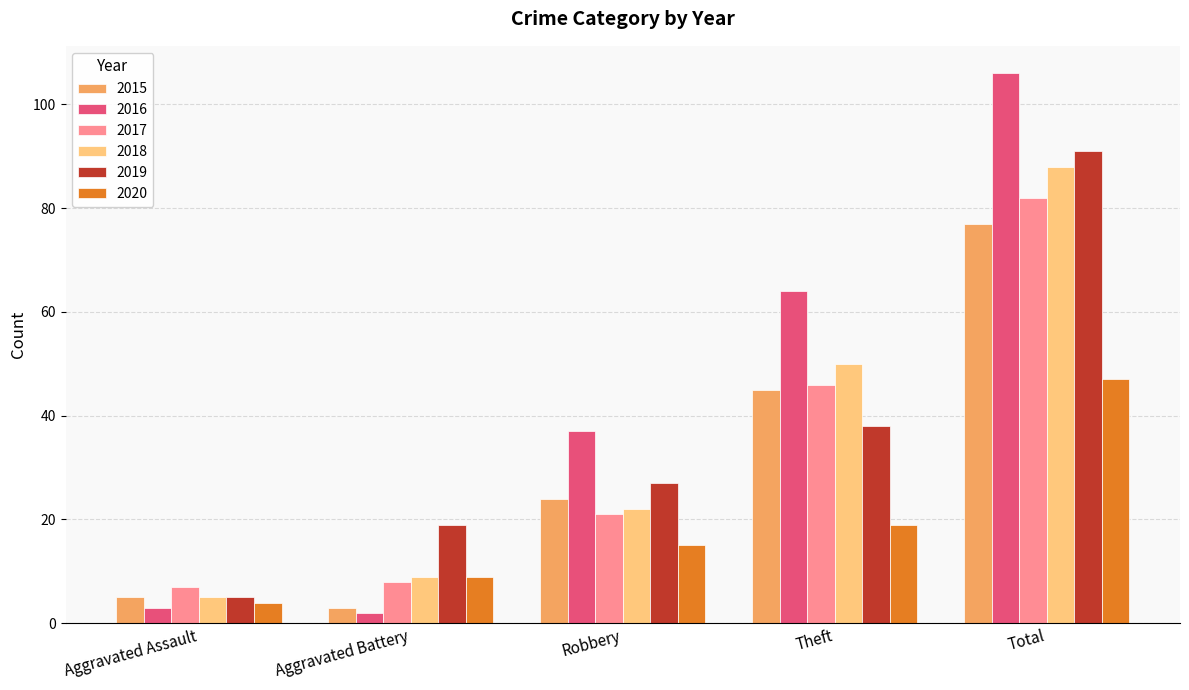

Which category has the highest value in the 2020 series?

Total